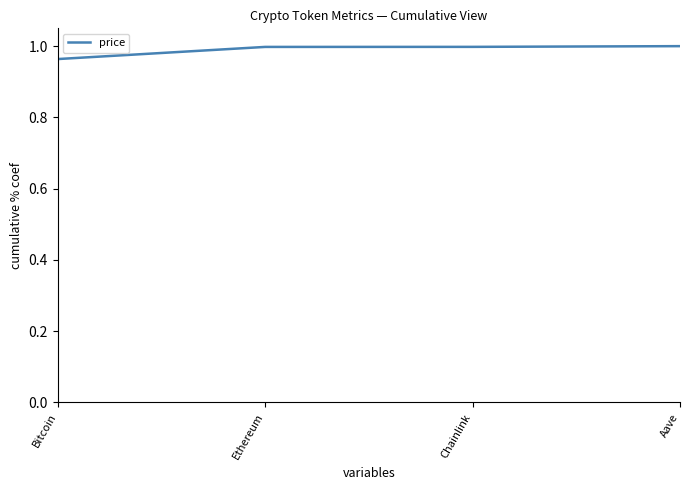

The chart shows a value of 0.2 at Ethereum. True or false?

False